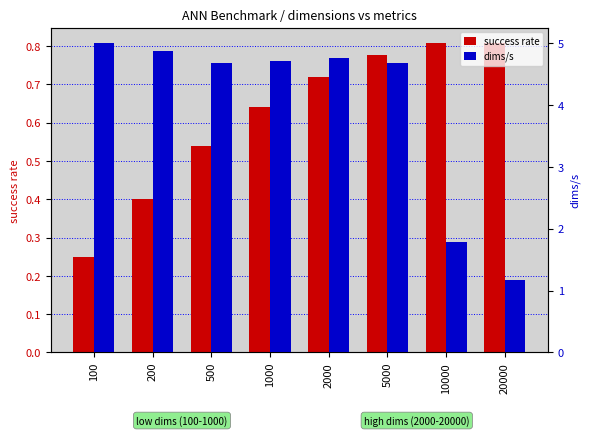

What is the sum of the dims/s values at 100 and 5000?

9.7